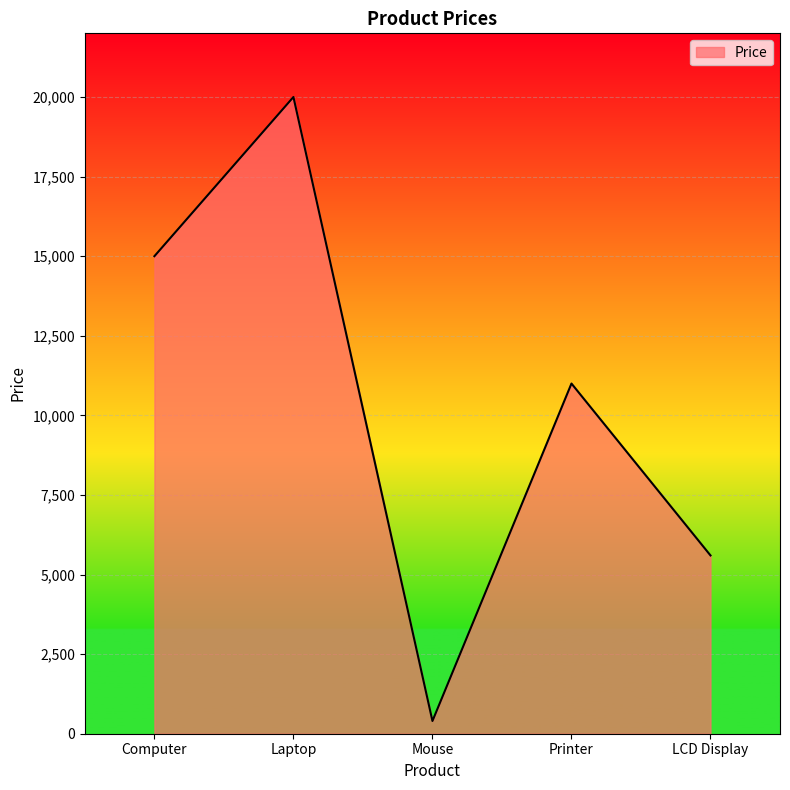

What is the sum of all values?

52000